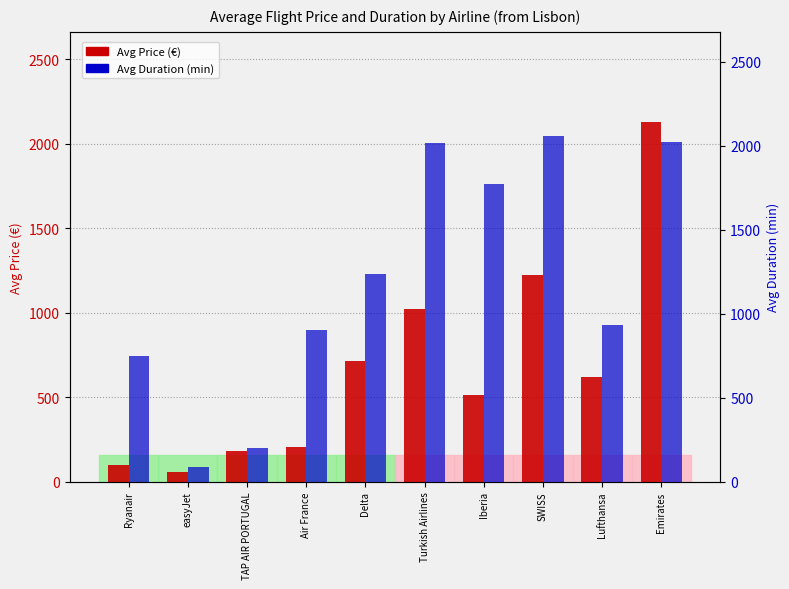

Which series has the largest total across all categories?

Avg Duration (min)